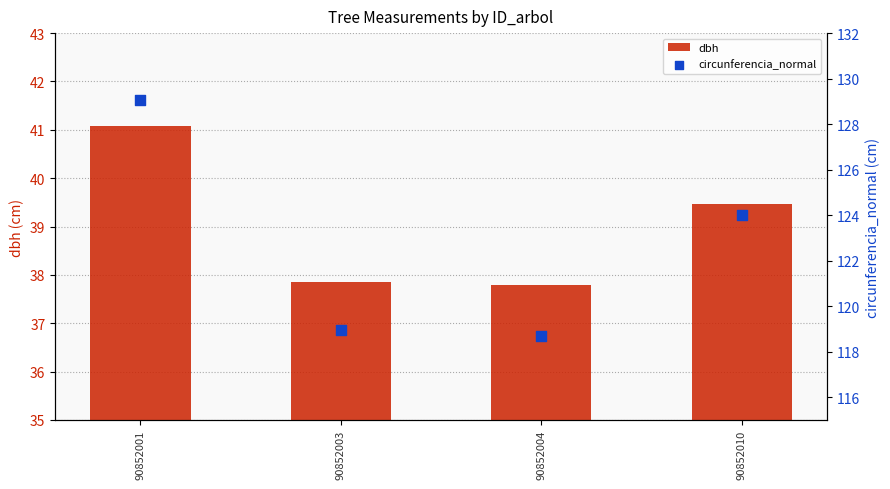

What is the total value across all series at 90852001?

170.1